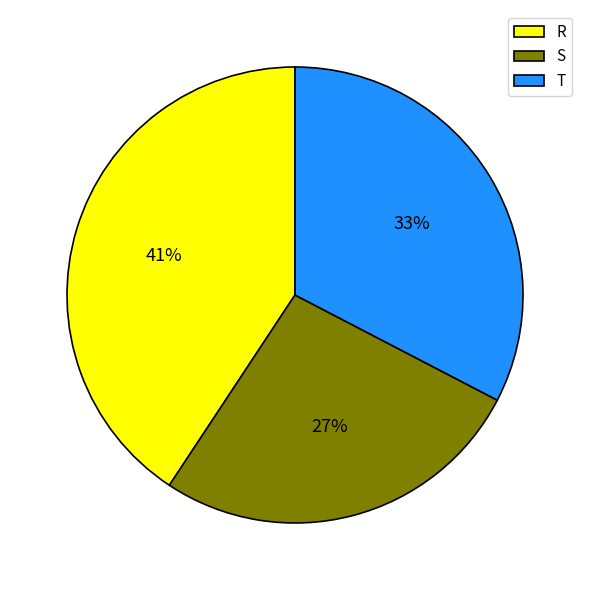

True or false: T accounts for 33% of the total.

True